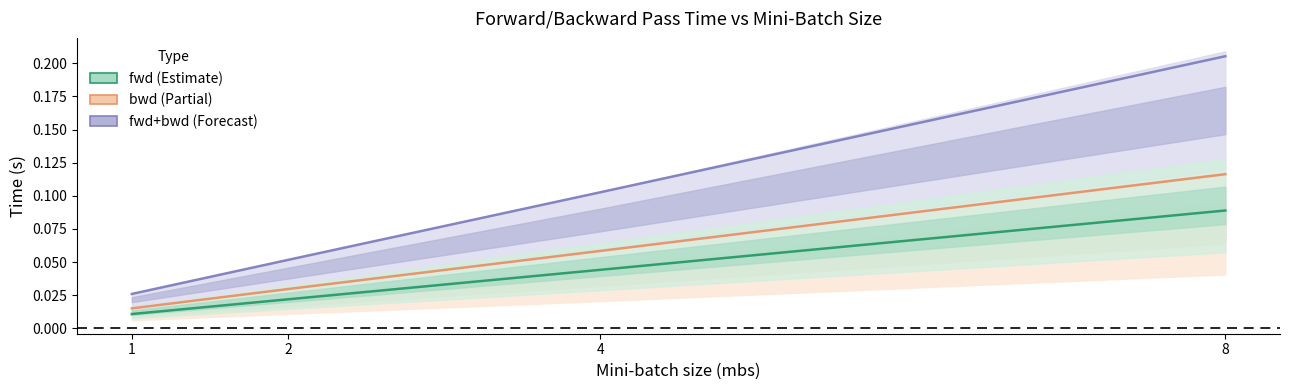

What is the total value across all series at 1?

0.1